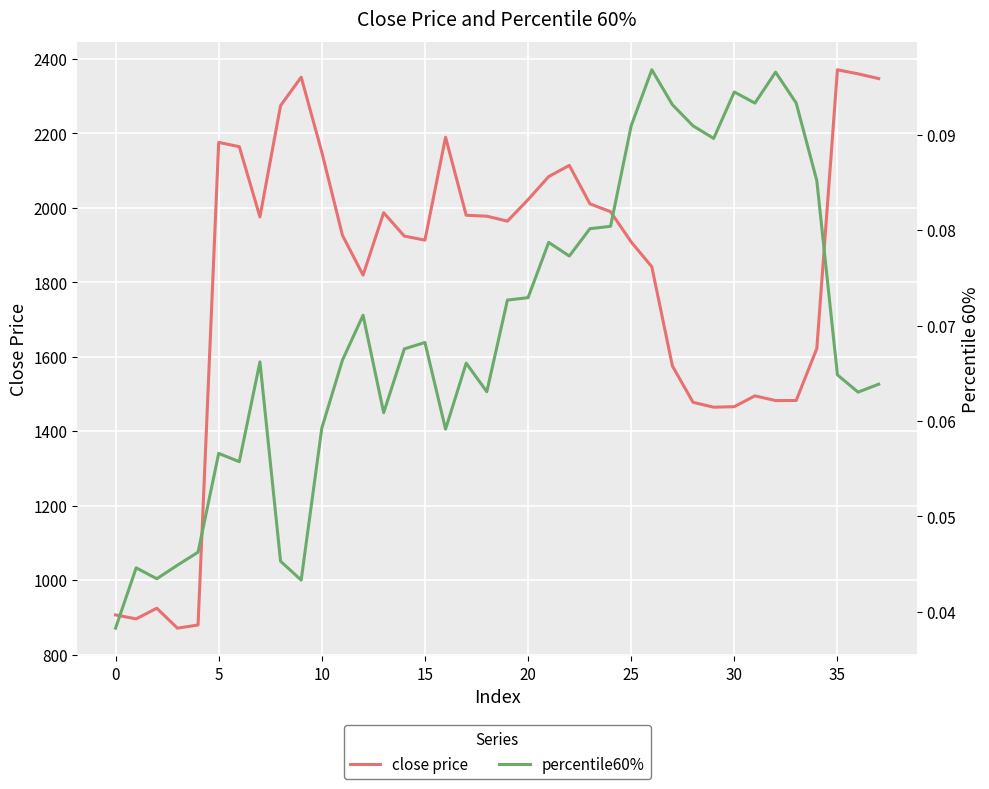

Rank the series by their maximum value, from highest to lowest.

close price, percentile60%